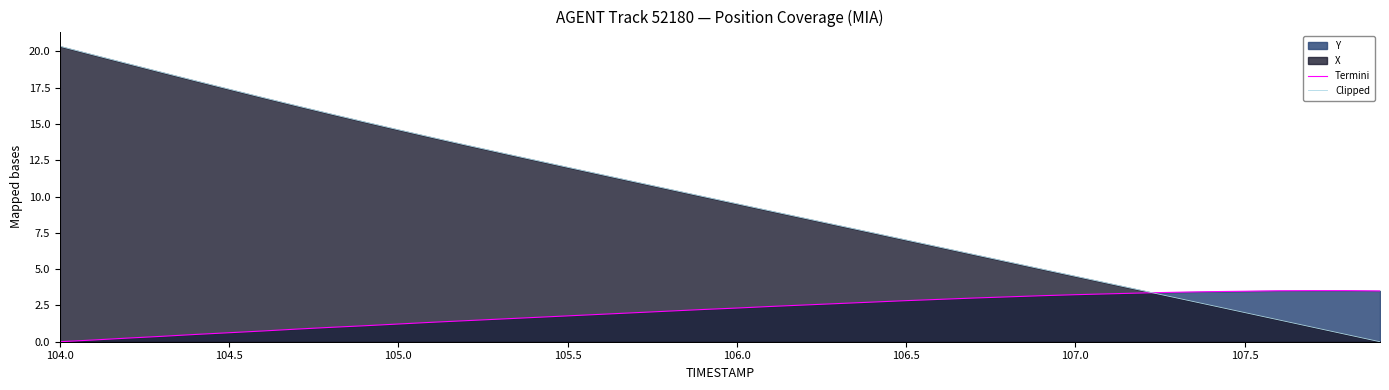

Is it true that Termini equals 1.0 at 107.0?

False